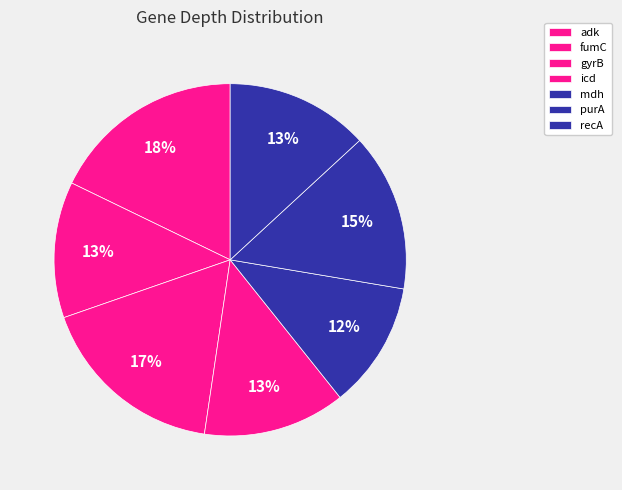

Which category has the smallest portion of the pie?

mdh